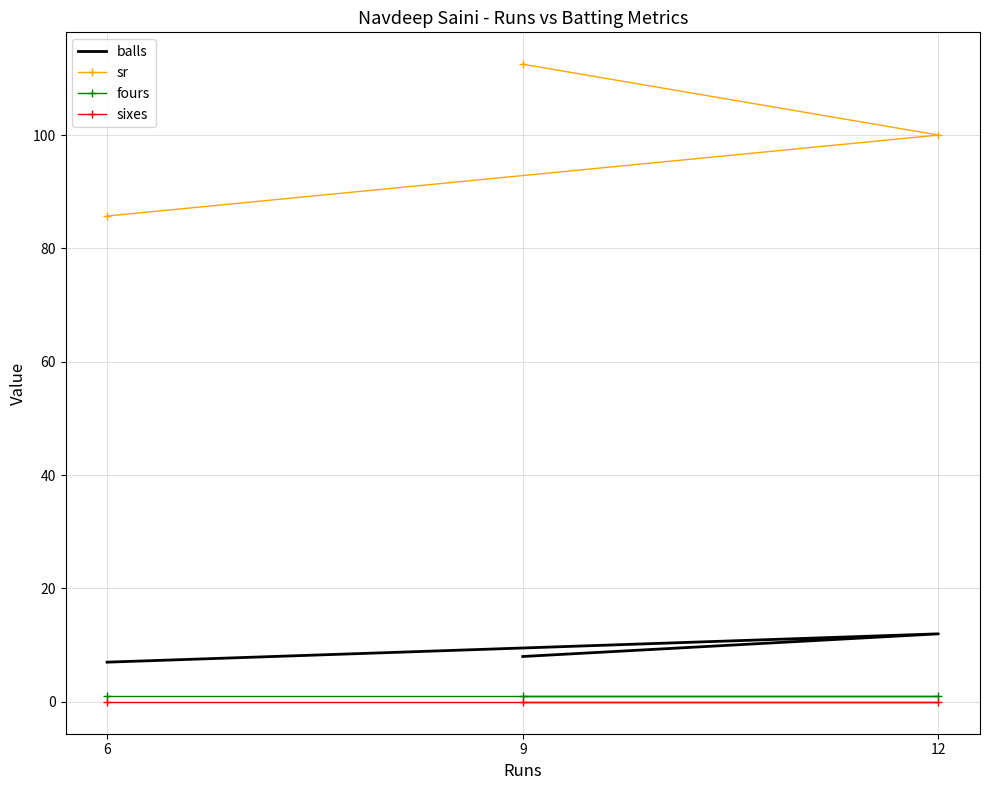

Is this an area chart (filled region under the line)?

No